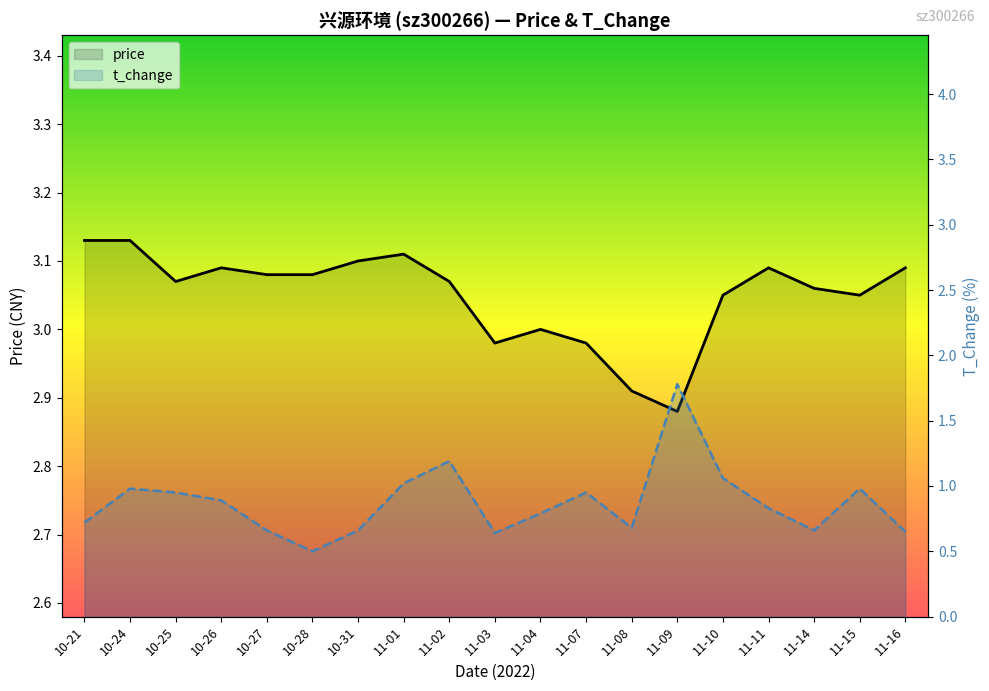

What is the value of the price point at the 12th from the left?

3.0